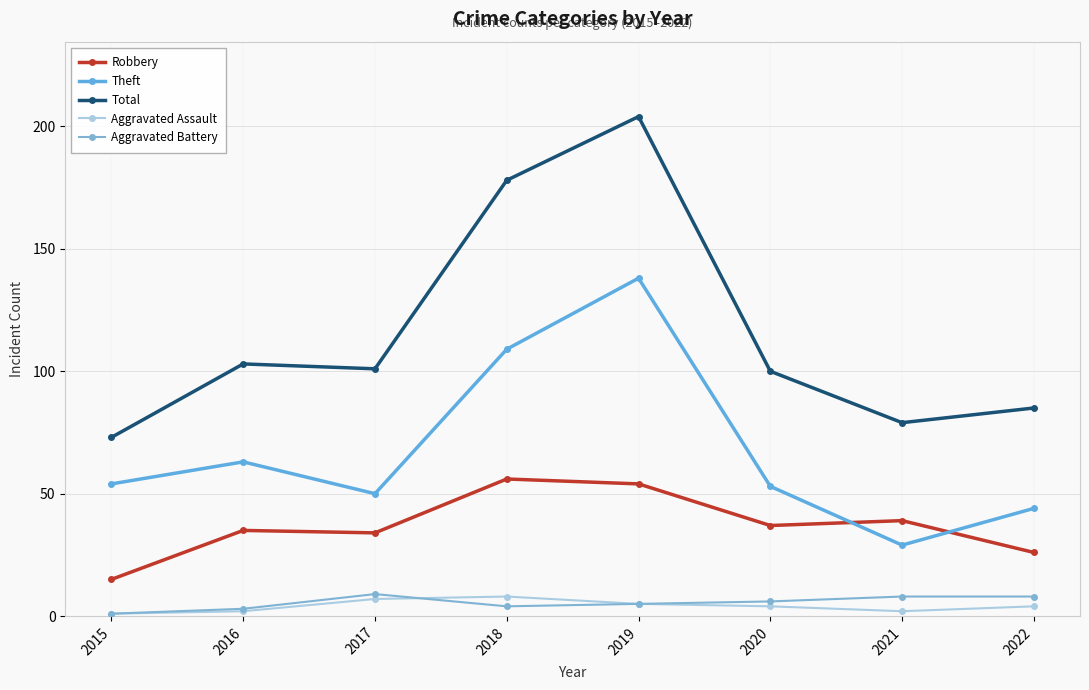

What is the sum of the Aggravated Battery values at 2016 and 2017?

12